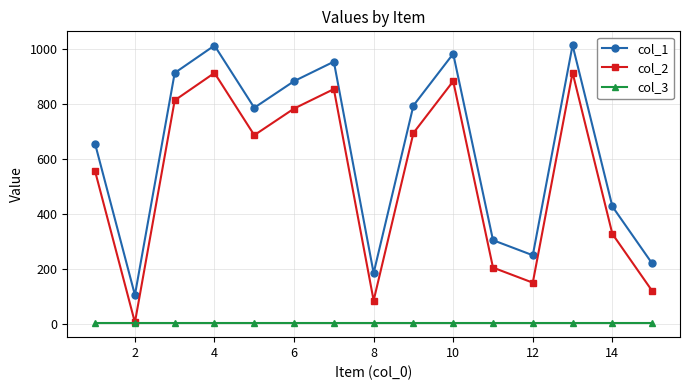

True or false: col_2 has more than 1 interior local peaks.

True